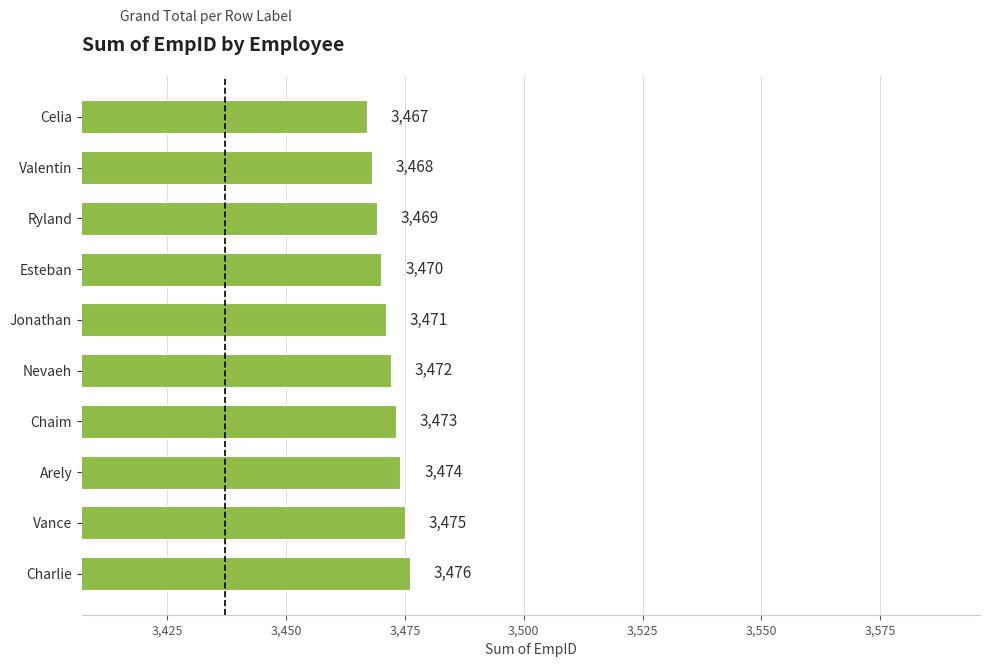

Are the bars horizontal?

Yes